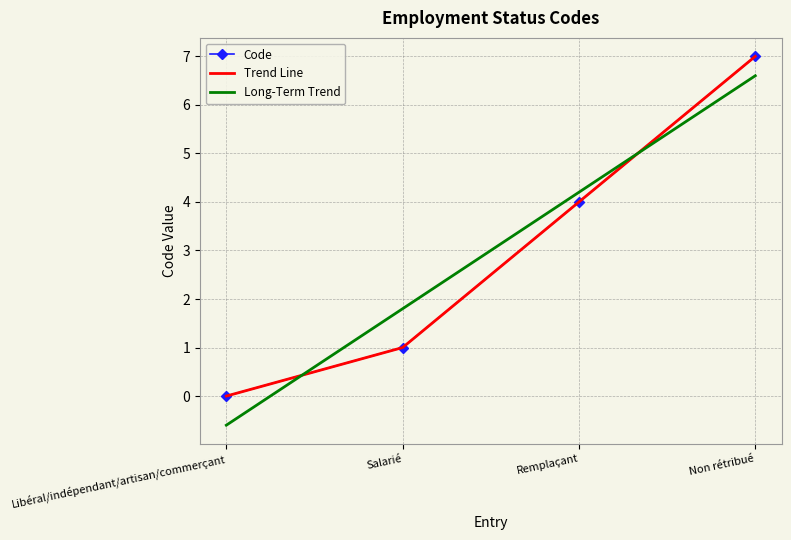

What is the difference between the maximum and minimum values?

7